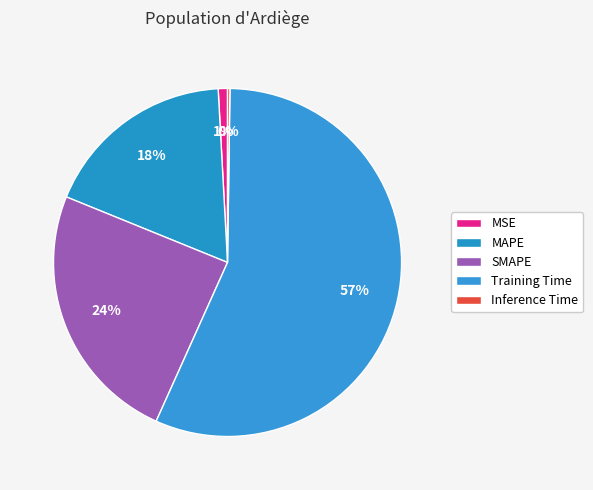

What percentage do SMAPE and Training Time together represent?

80.9%